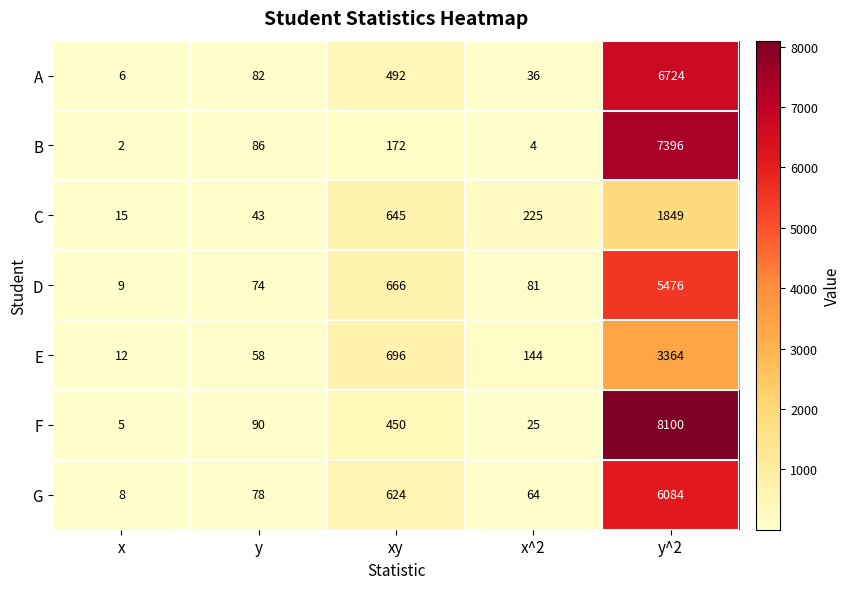

What is the approximate value of A at x?

6